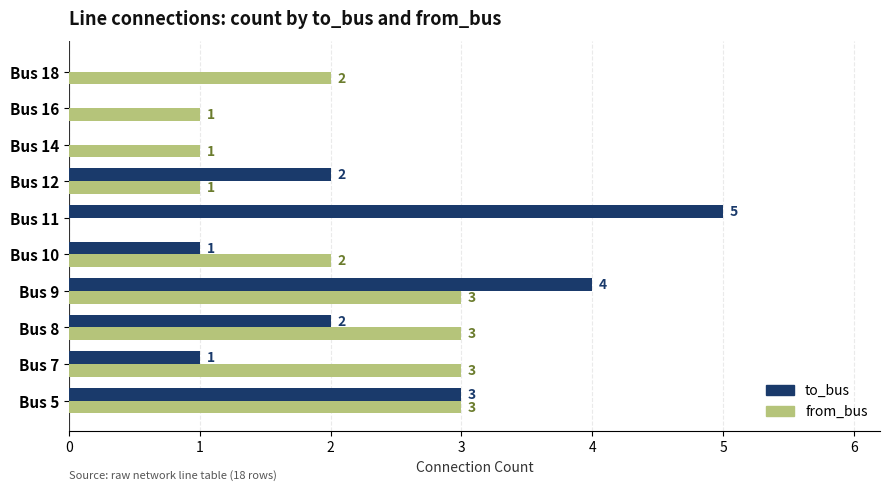

Which category has the highest value across all series?

Bus 11